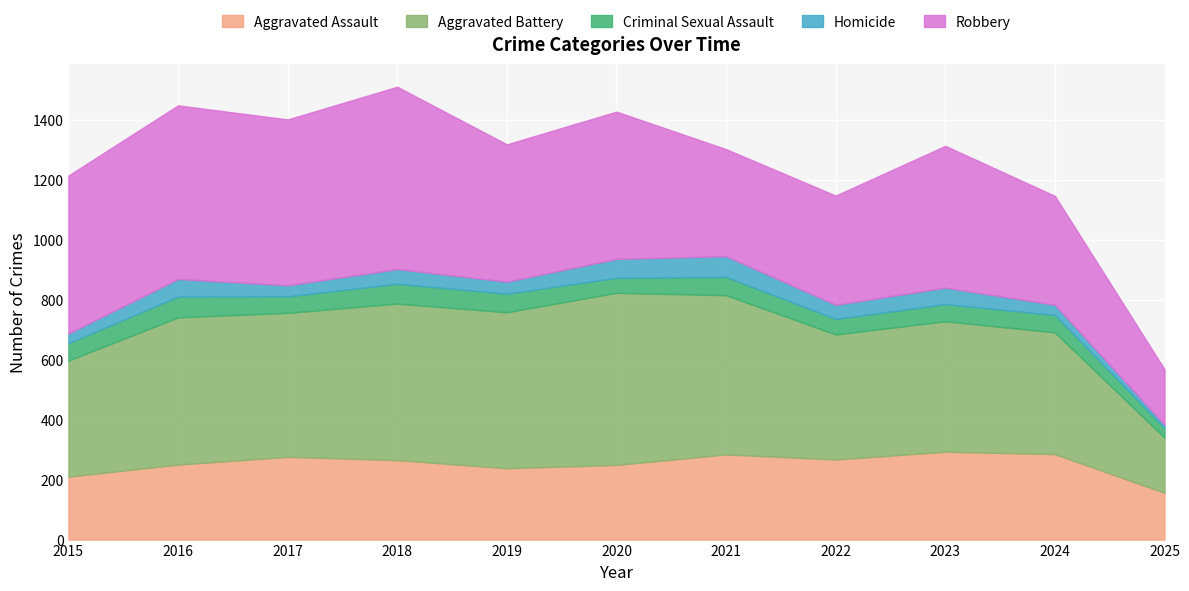

The value of Homicide at 2016 is 59. True or false?

True